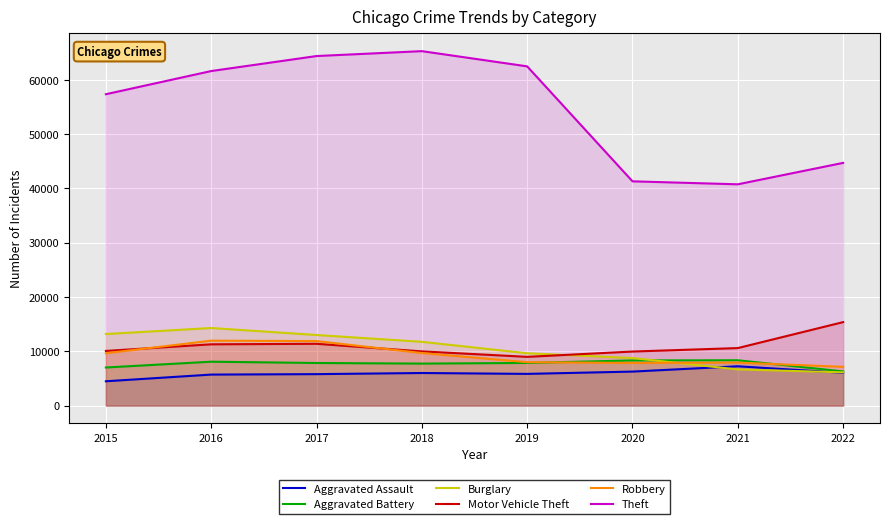

What is the total value across all series at 2016?

112950